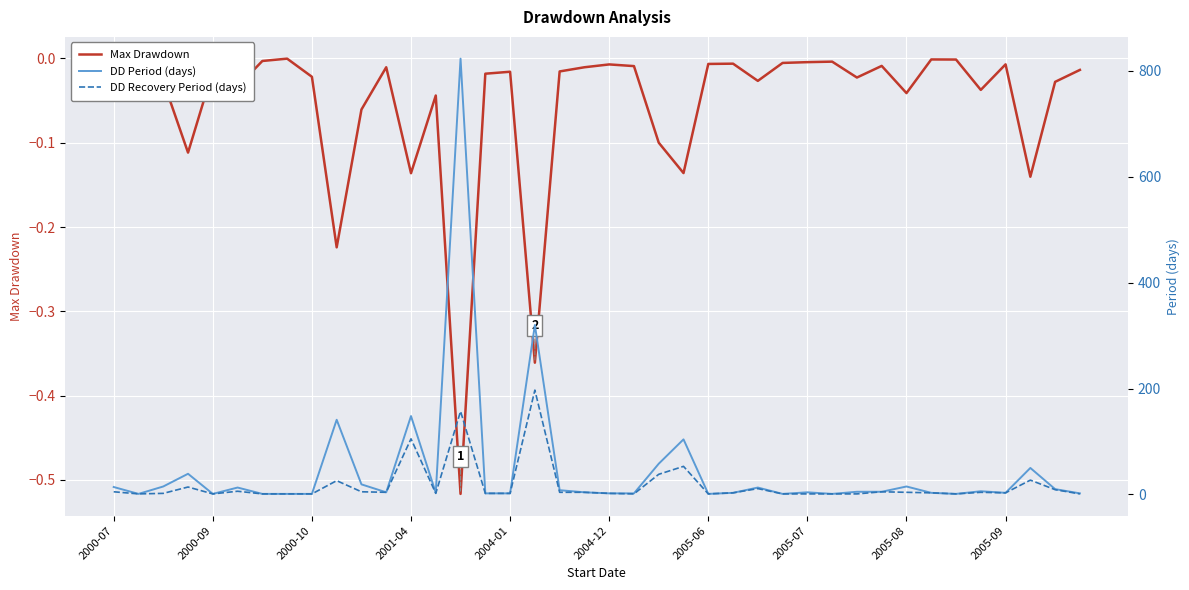

True or false: DD Period (days) and DD Recovery Period (days) intersect in this chart.

False